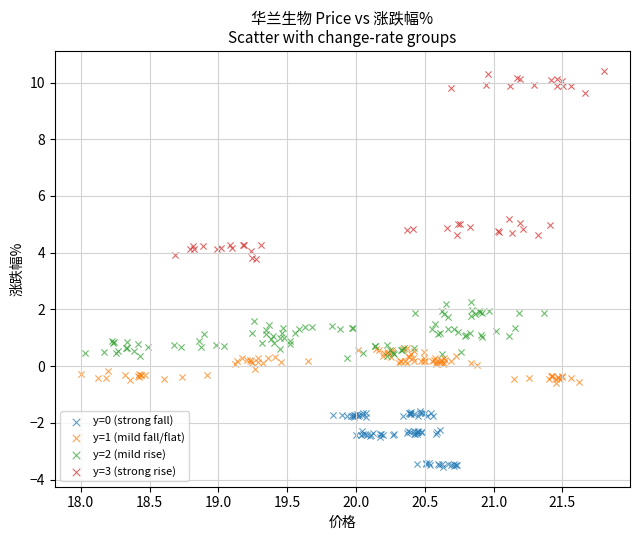

Which series contains the lowest Y value?

y=0 (strong fall)